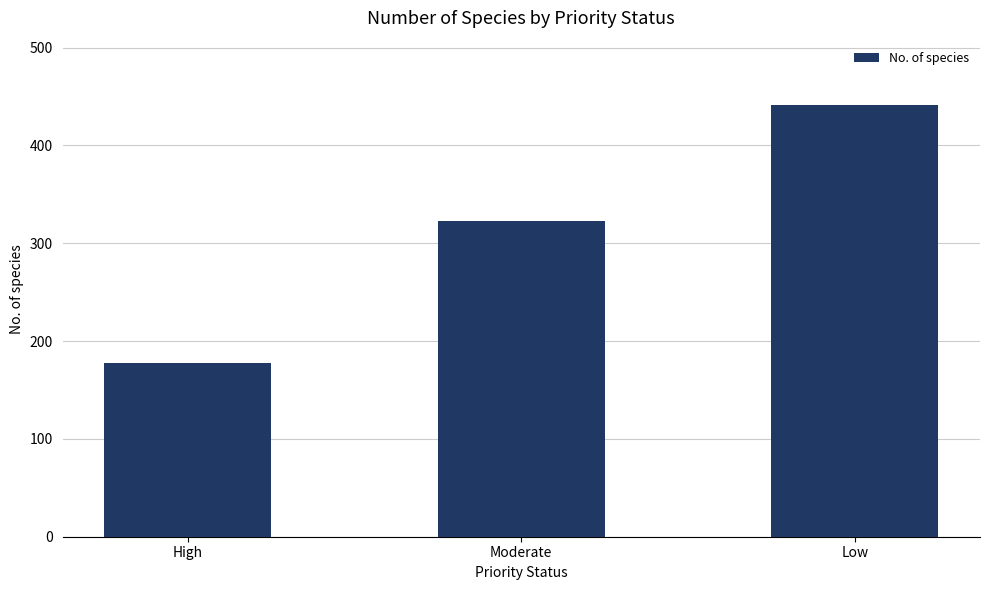

What position from the right is Low?

1